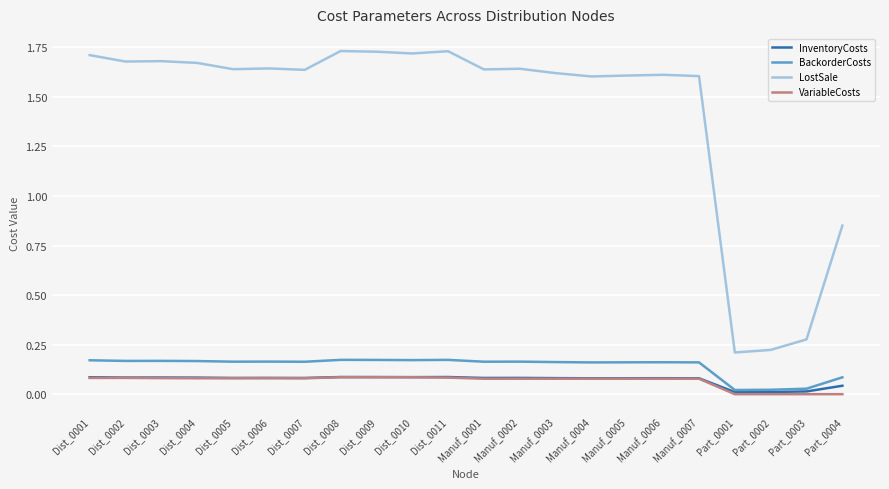

True or false: VariableCosts has a value of 0.1 at Dist_0002.

True